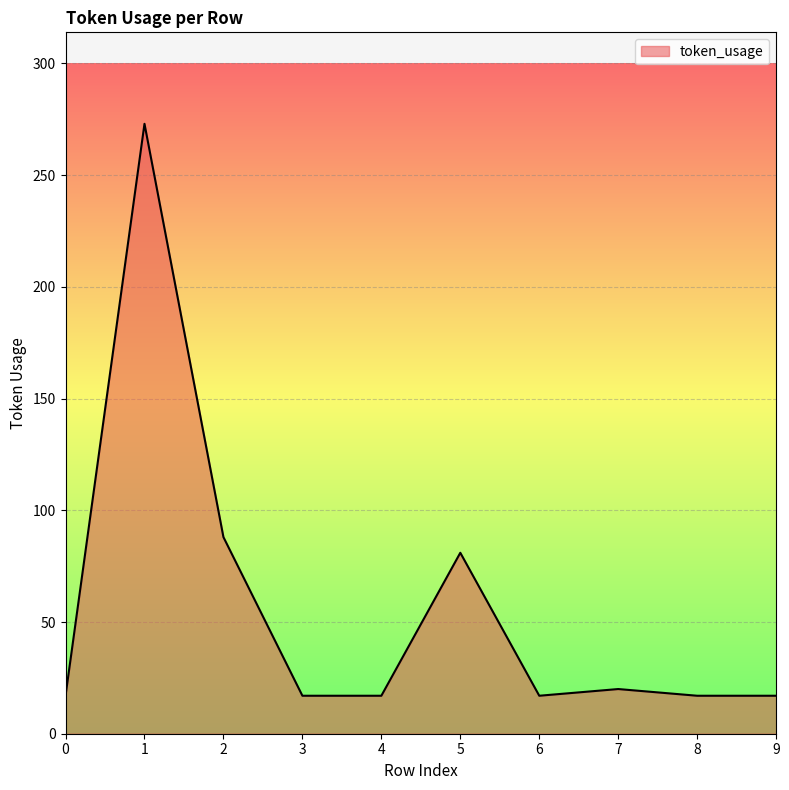

The value at 3 is 17. True or false?

True